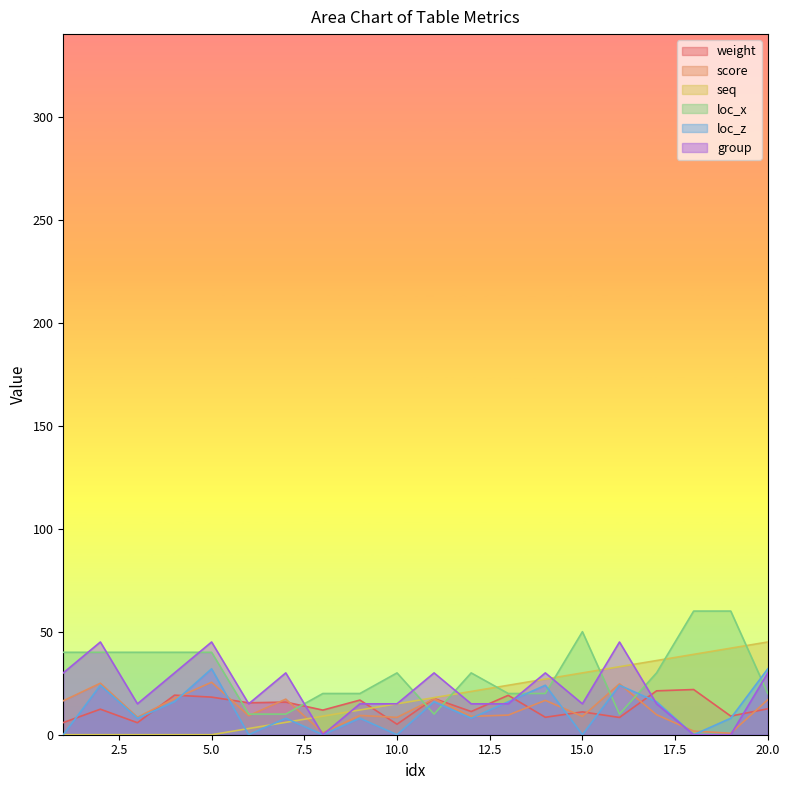

What is the sum of the seq values at 15 and 11?

48.0